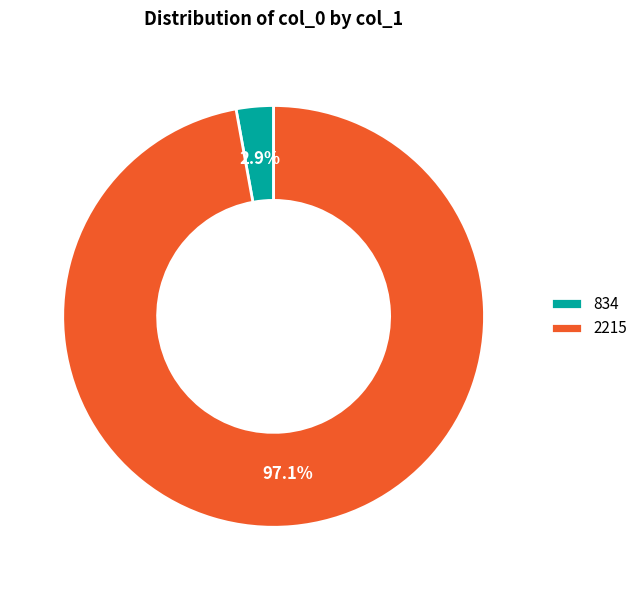

The 834 slice represents 3% of the pie. True or false?

True